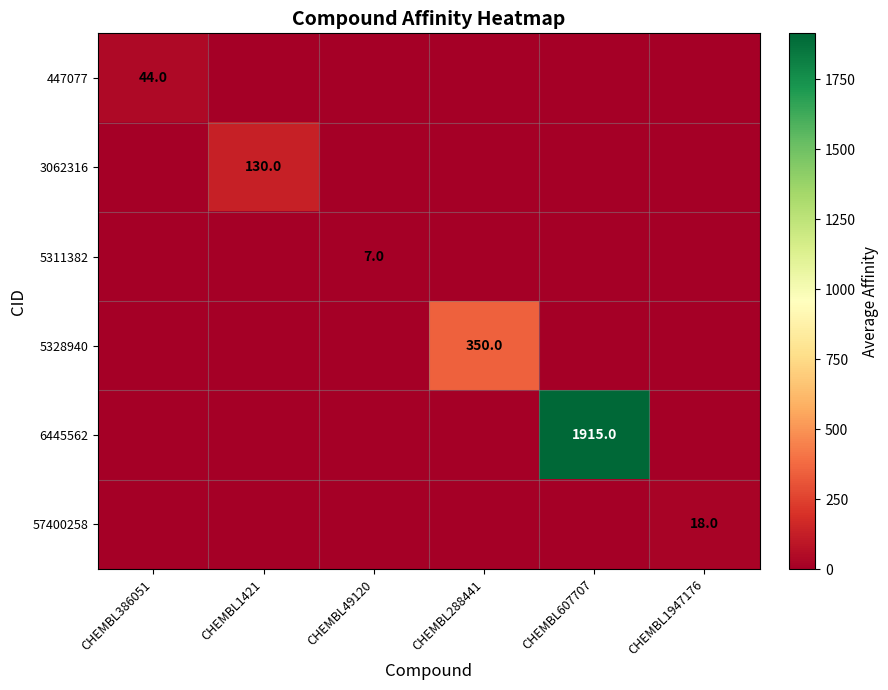

The 57400258 series shows 18 at CHEMBL1947176. True or false?

True